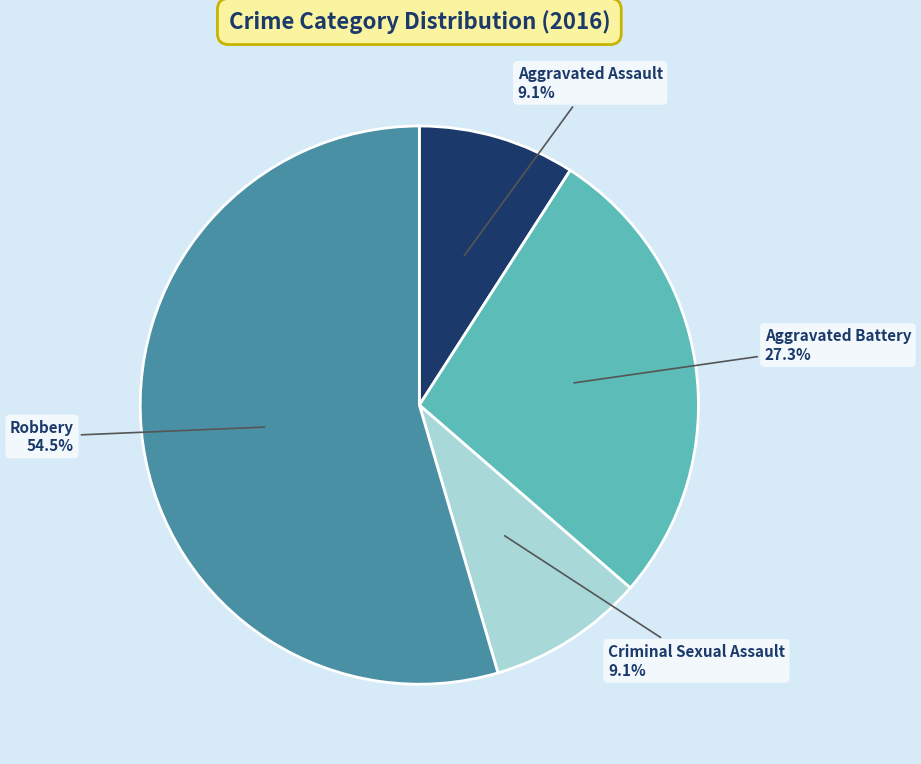

What is the total percentage of Robbery and Criminal Sexual Assault?

63.6%